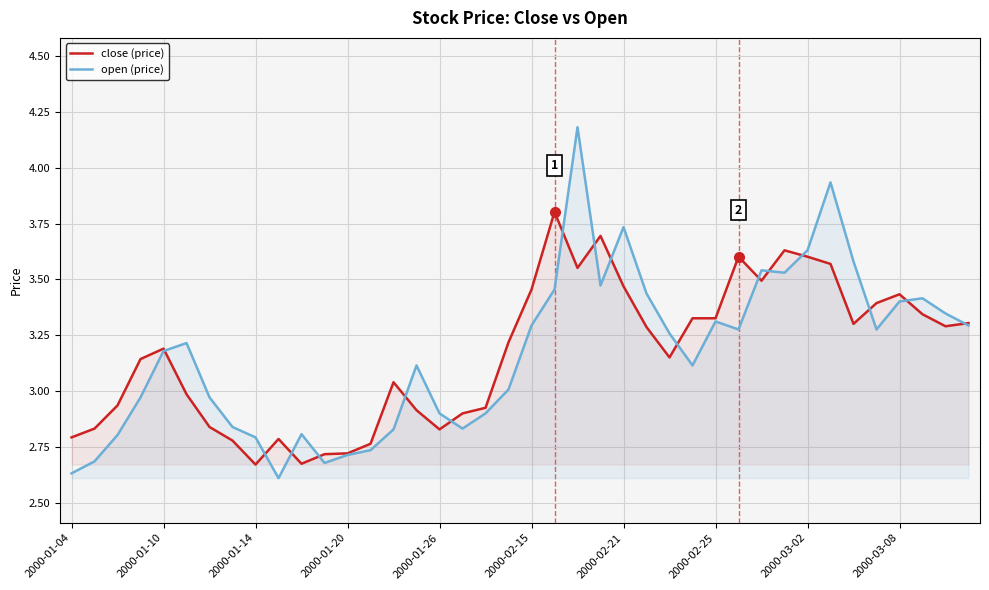

What is the difference between the maximum and minimum values in the close (price) series?

1.1